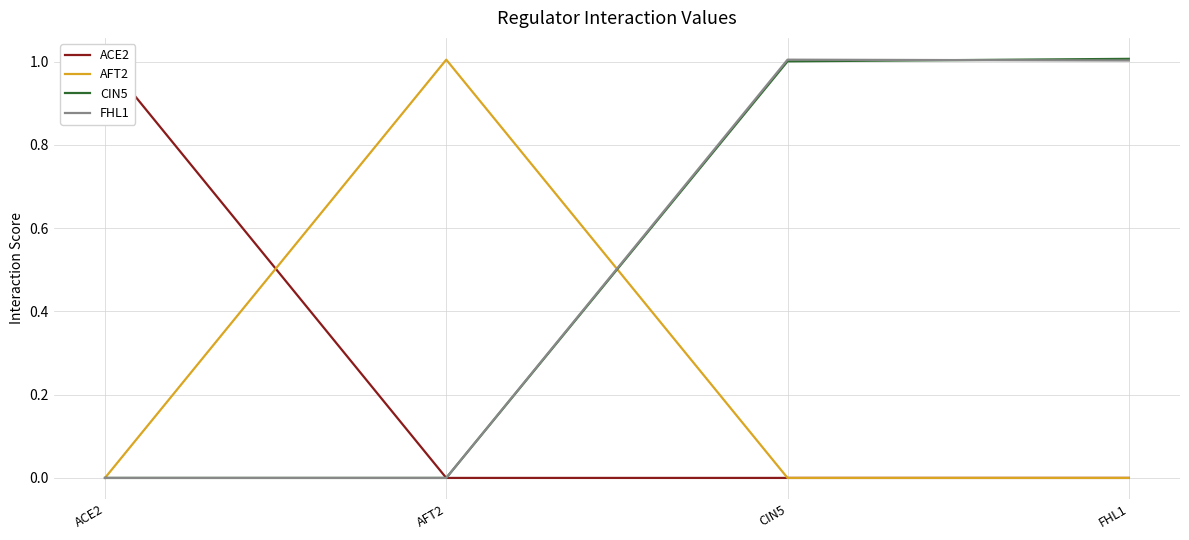

Which series has the largest total across all categories?

CIN5